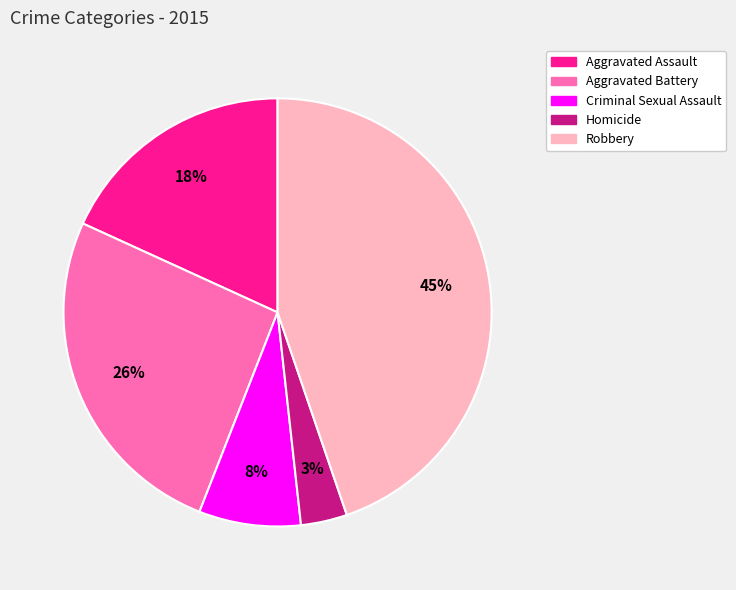

Is Aggravated Battery the majority of the pie?

No